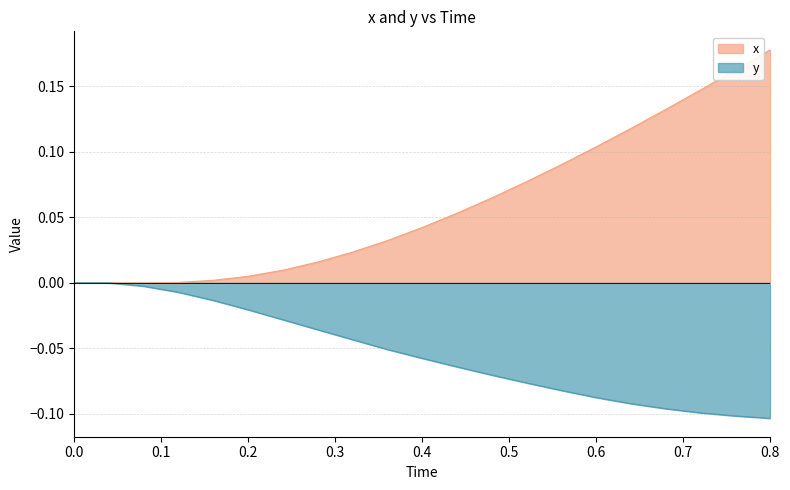

In x, how many points are lower than both neighbors (excluding endpoints)?

1